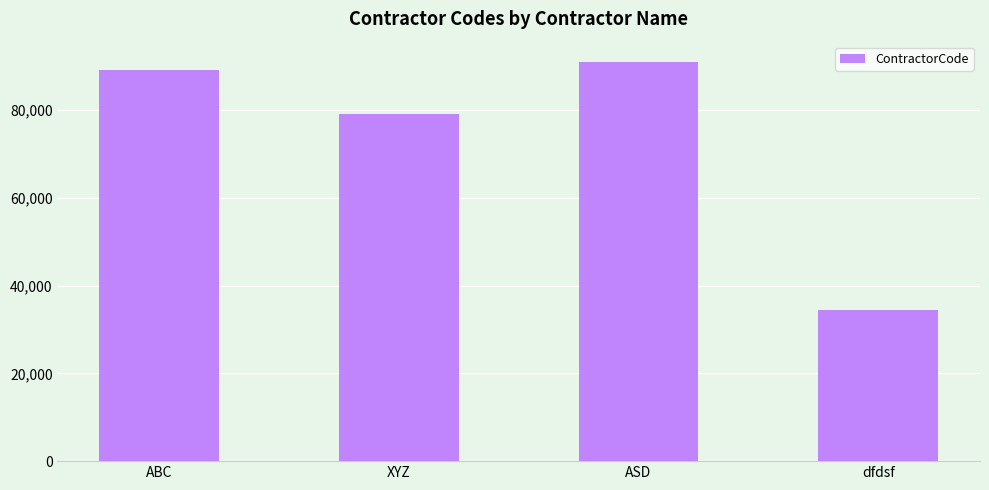

At which label is the value closest to 62761?

XYZ